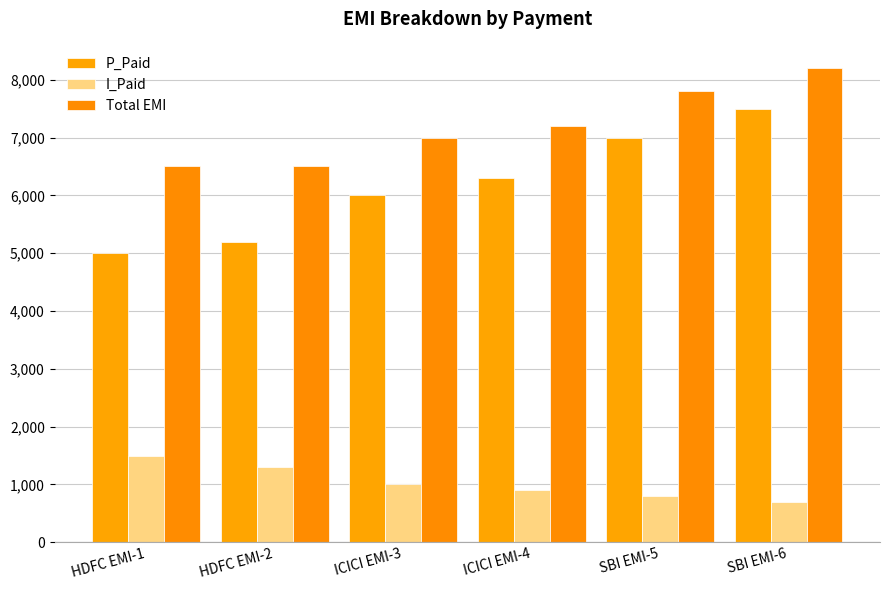

Which series has the largest total across all categories?

Total EMI